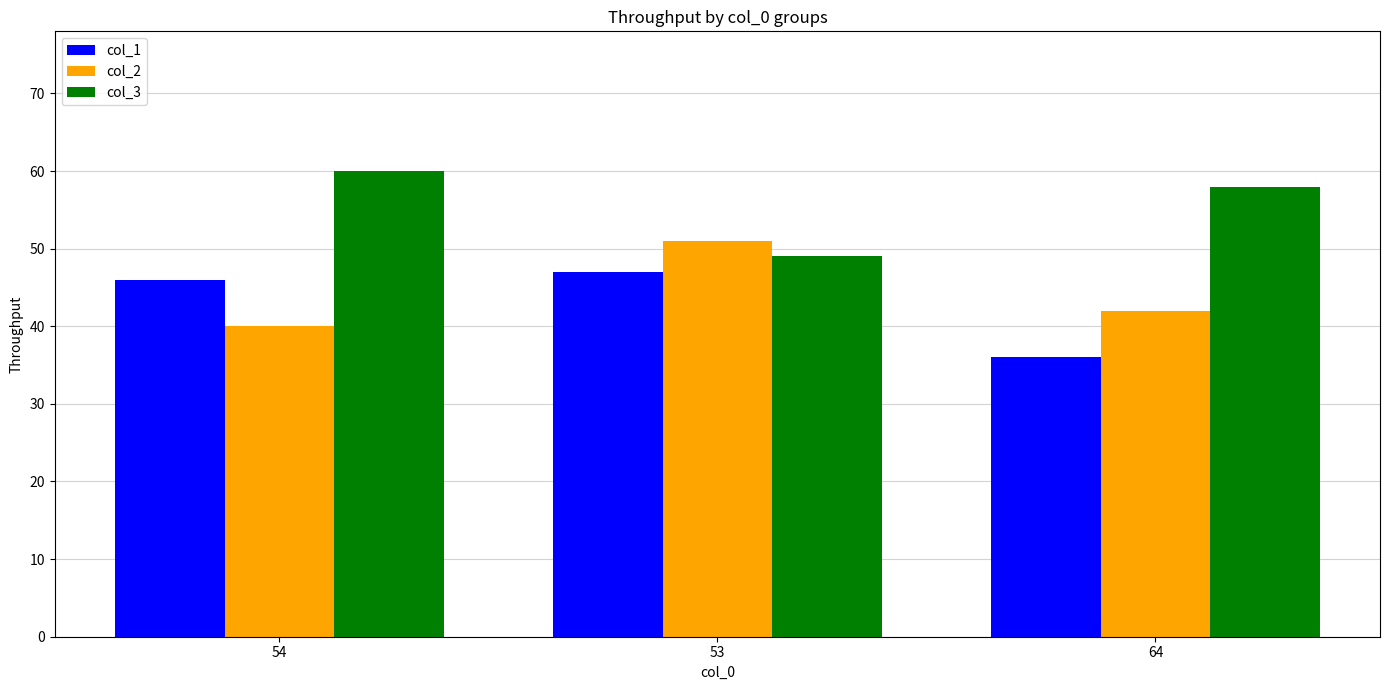

What is the label of the 2nd bar from the right?

53